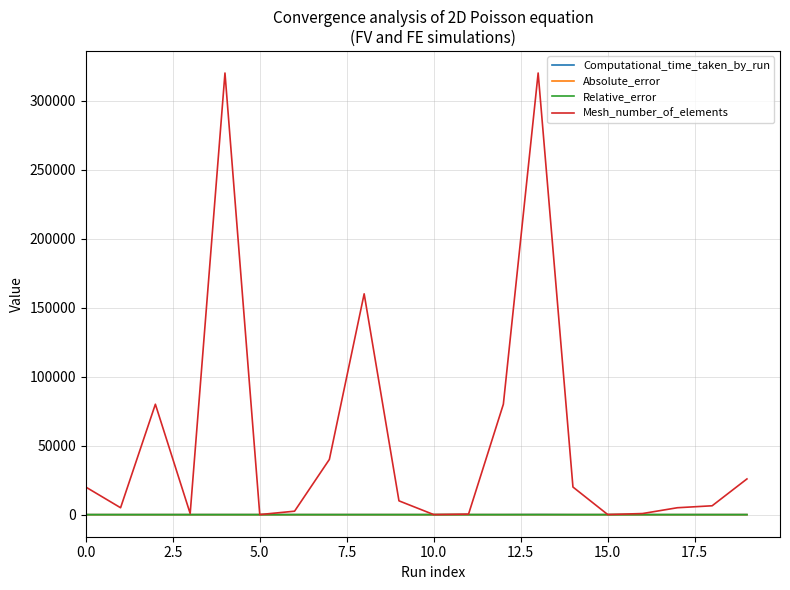

Which series has the largest total across all categories?

Mesh_number_of_elements